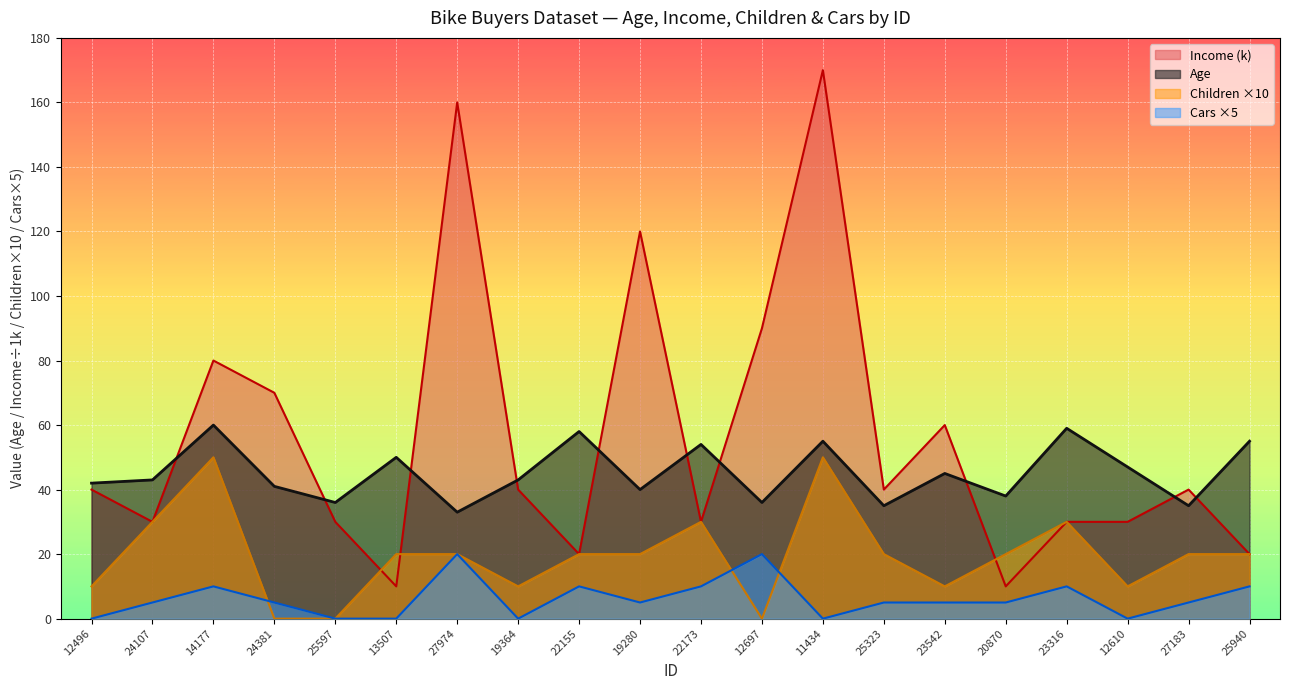

At which label is Age closest to 46?

23542